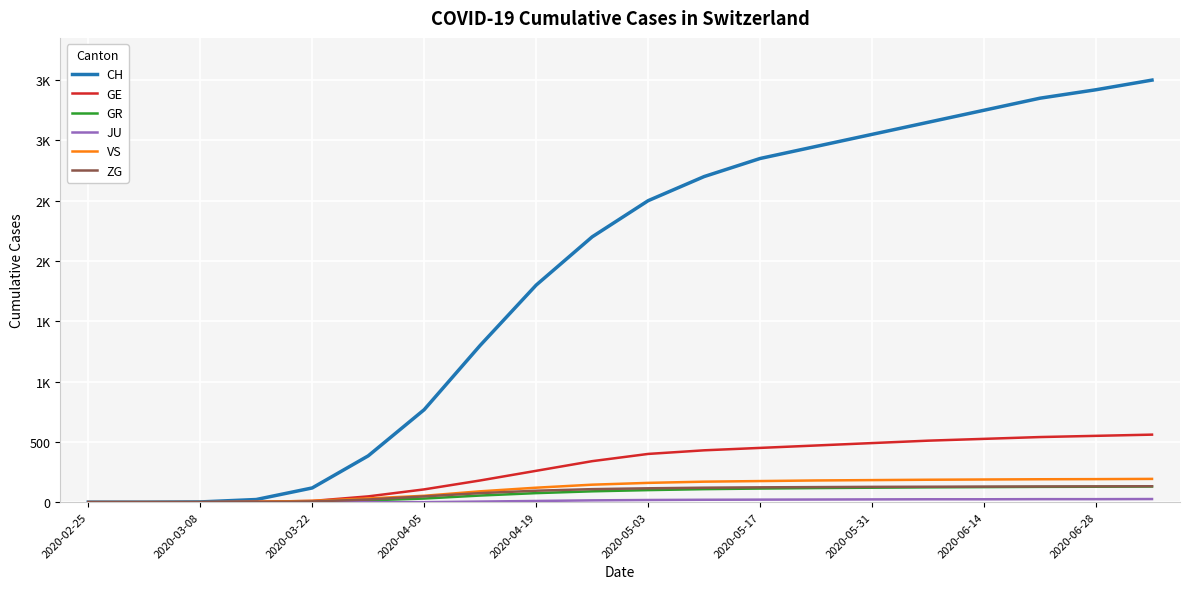

At how many categories does at least one series exceed 1456?

12